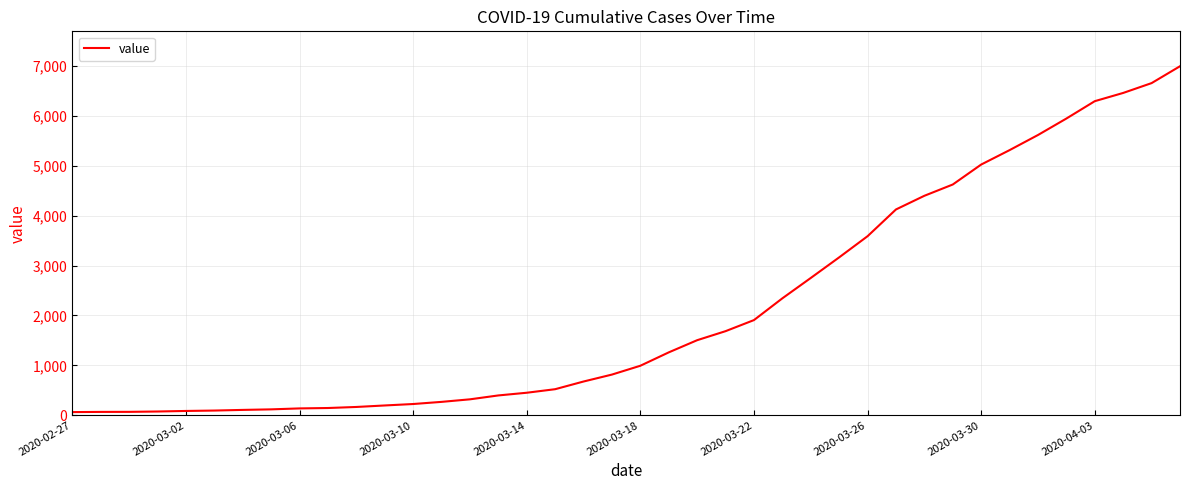

What is the greatest value displayed?

6995